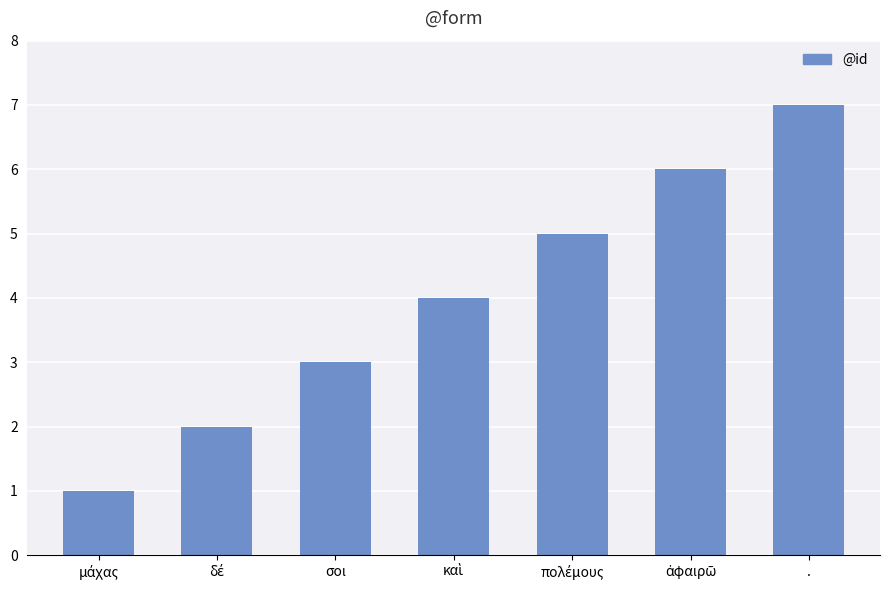

What is the approximate value at σοι?

3